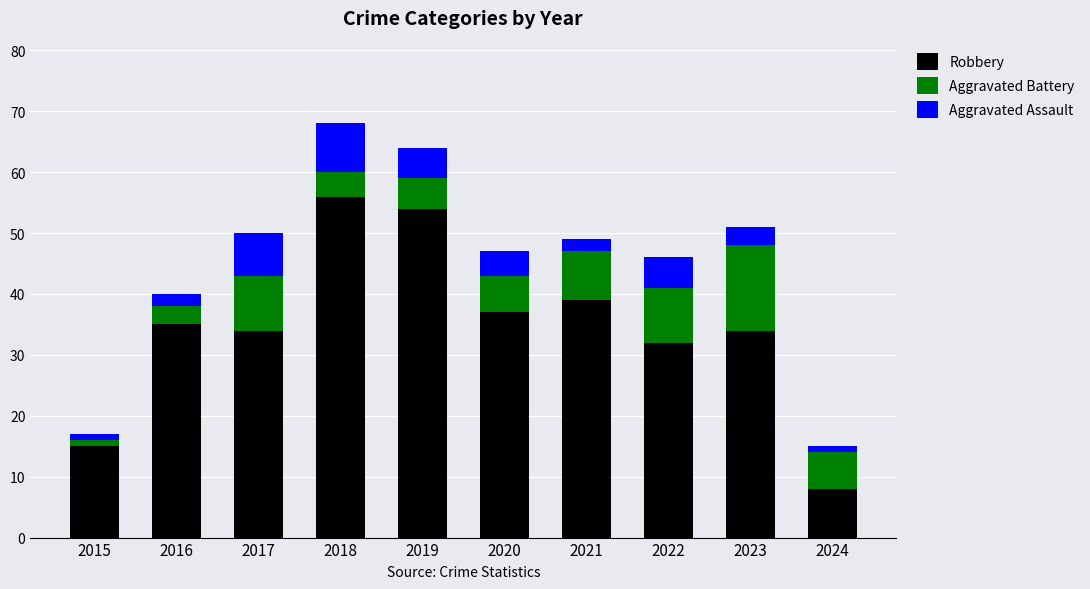

Does the chart contain any negative values?

No